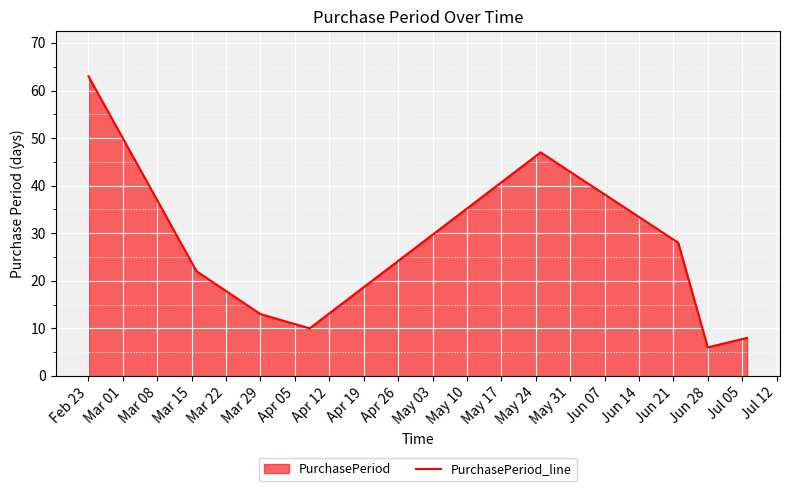

How many values are below 22?

4